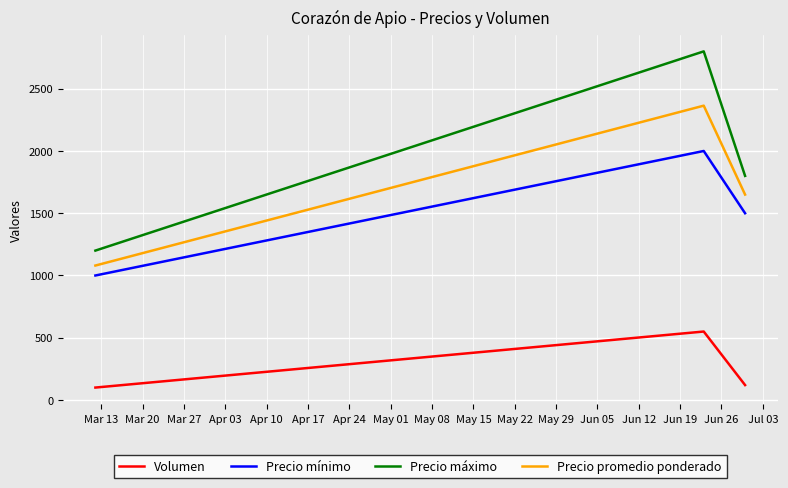

Count the number of categories in the chart.

3